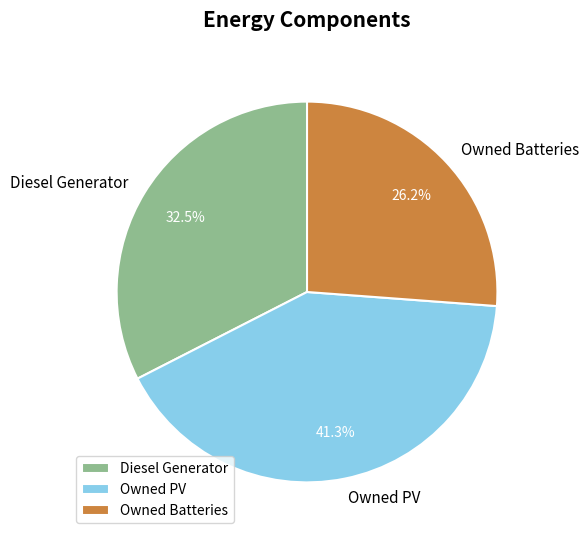

Is it true that Diesel Generator is 45% of the pie?

False